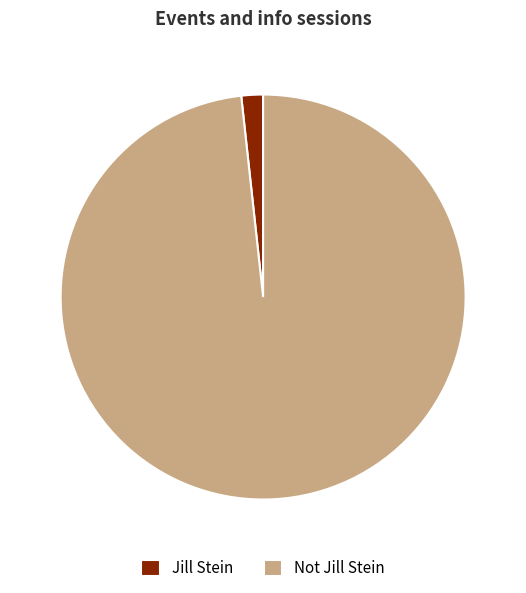

Rank the categories by value from highest to lowest.

Not Jill Stein, Jill Stein